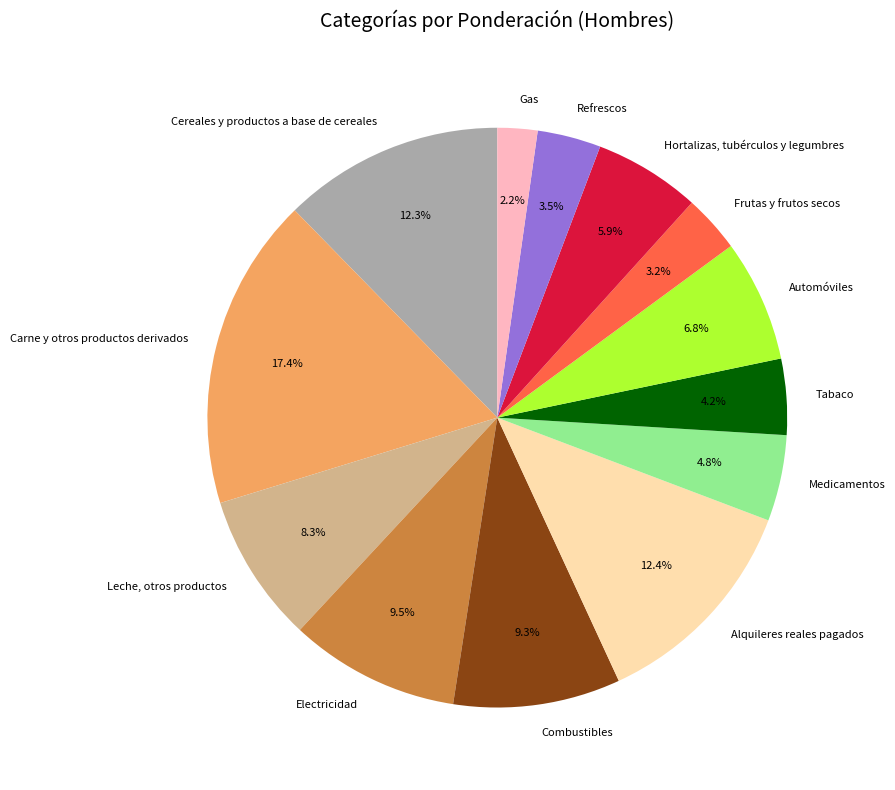

Rank the categories by value from highest to lowest.

Carne y otros productos derivados, Alquileres reales pagados, Cereales y productos a base de cereales, Electricidad, Combustibles, Leche, otros productos, Automóviles, Hortalizas, tubérculos y legumbres, Medicamentos, Tabaco, Refrescos, Frutas y frutos secos, Gas